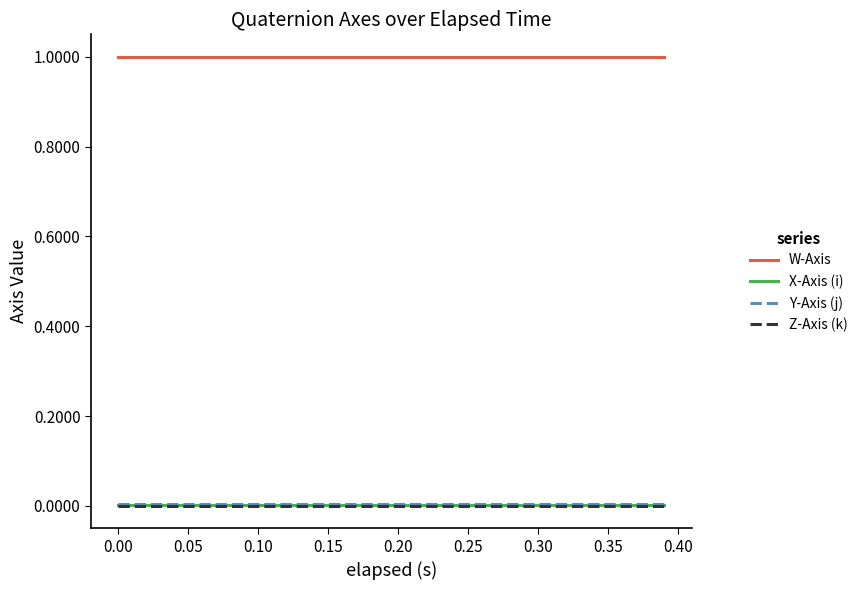

Which series has the largest total across all categories?

W-Axis